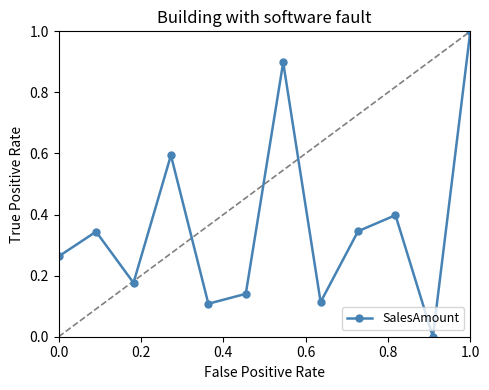

What is the greatest value displayed?

1.0